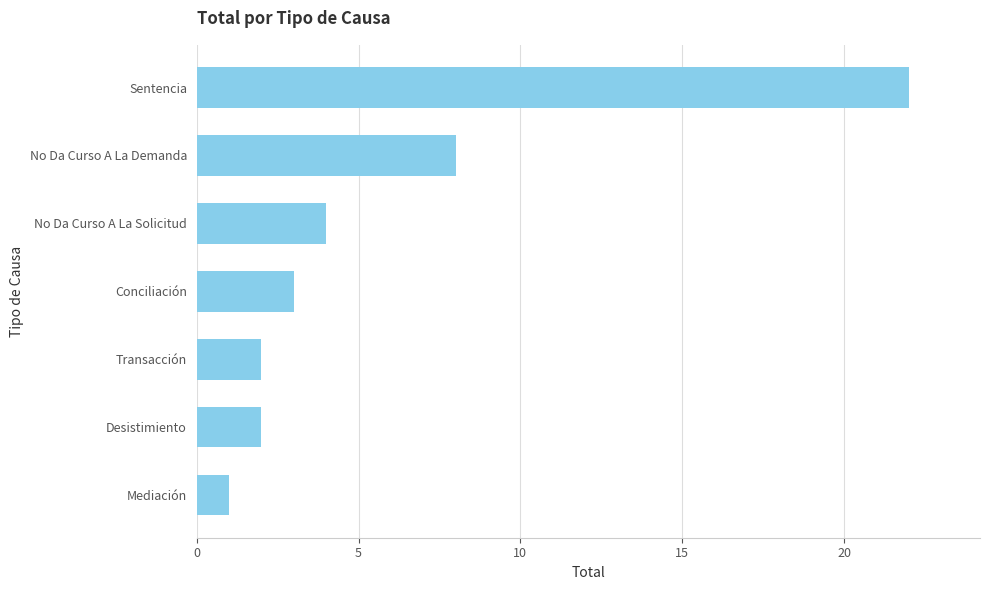

The value at No Da Curso A La Solicitud is 7. True or false?

False